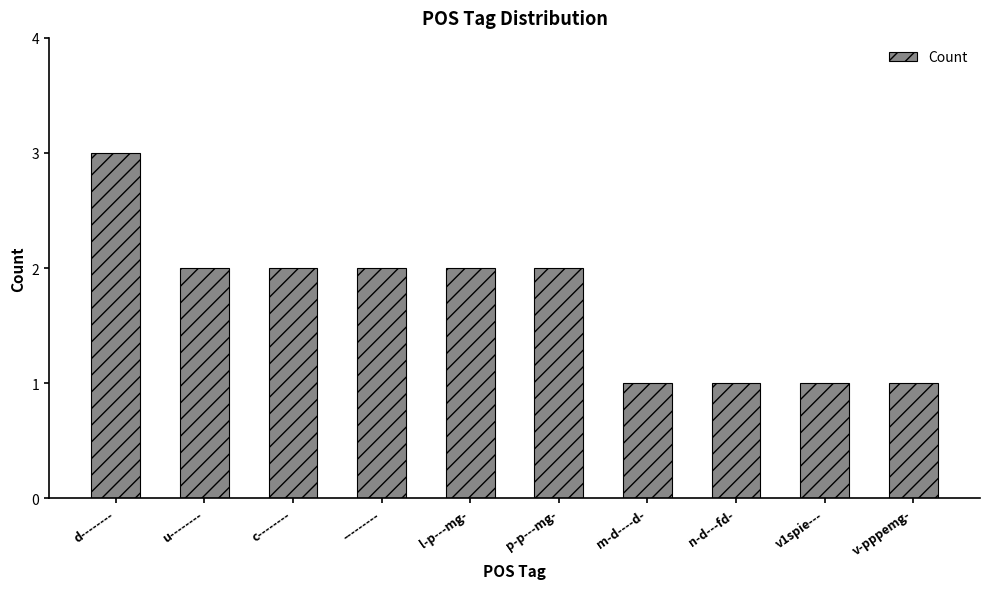

The value at --------- is 1. True or false?

False